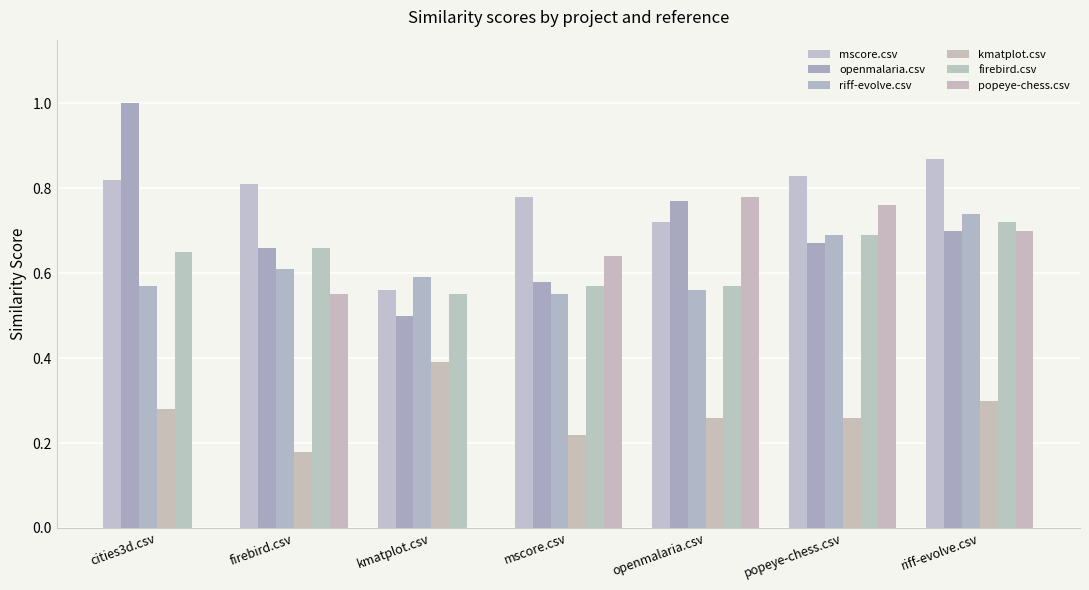

What is the average value of the popeye-chess.csv series?

0.5